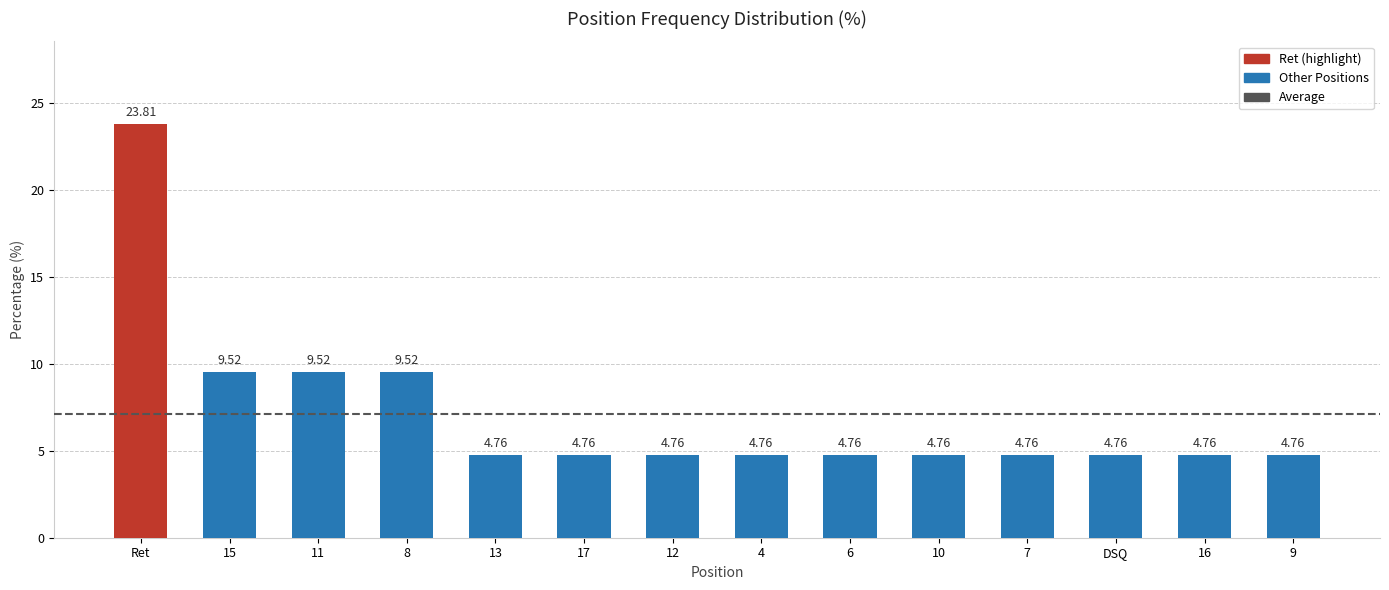

What is the average value?

7.1